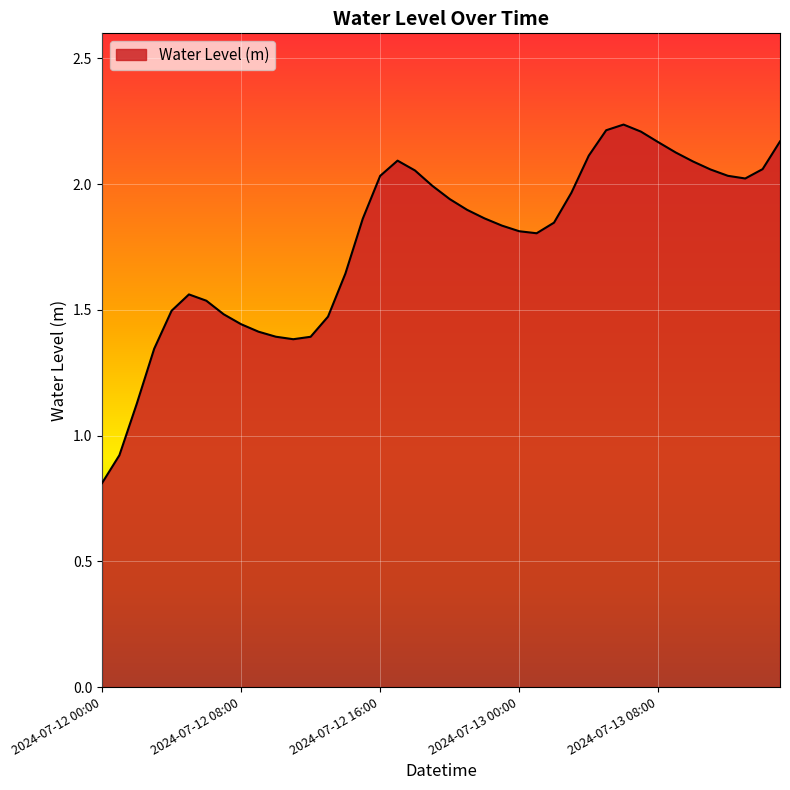

True or false: there are more than 0 points higher than both neighbors.

True